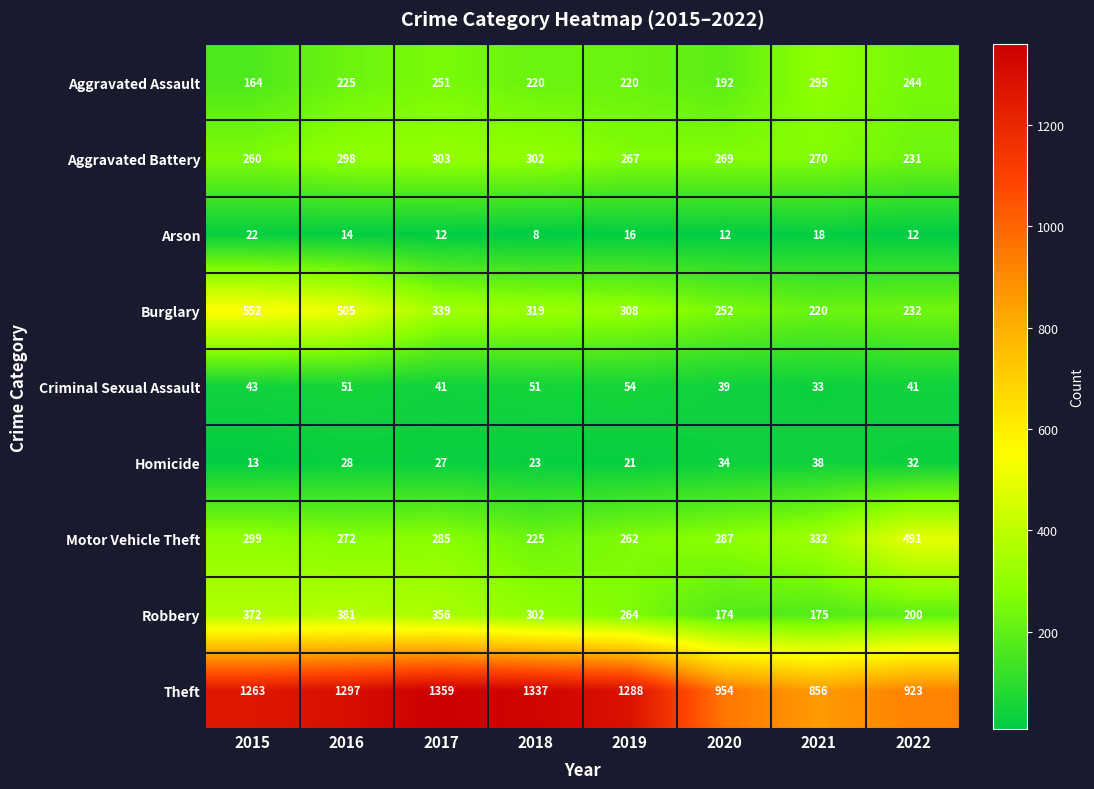

How many data points does each series have?

8